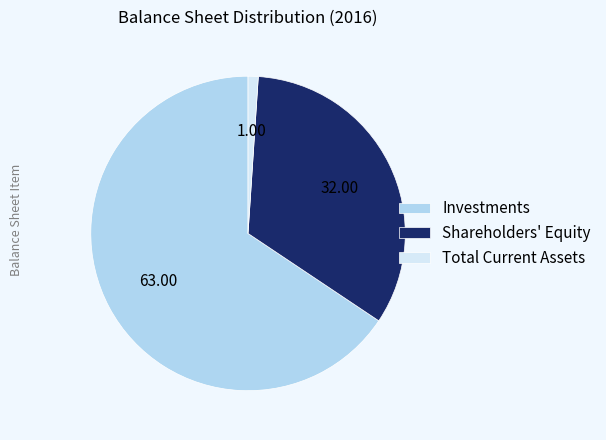

Which has a higher value, Total Current Assets or Shareholders' Equity?

Shareholders' Equity